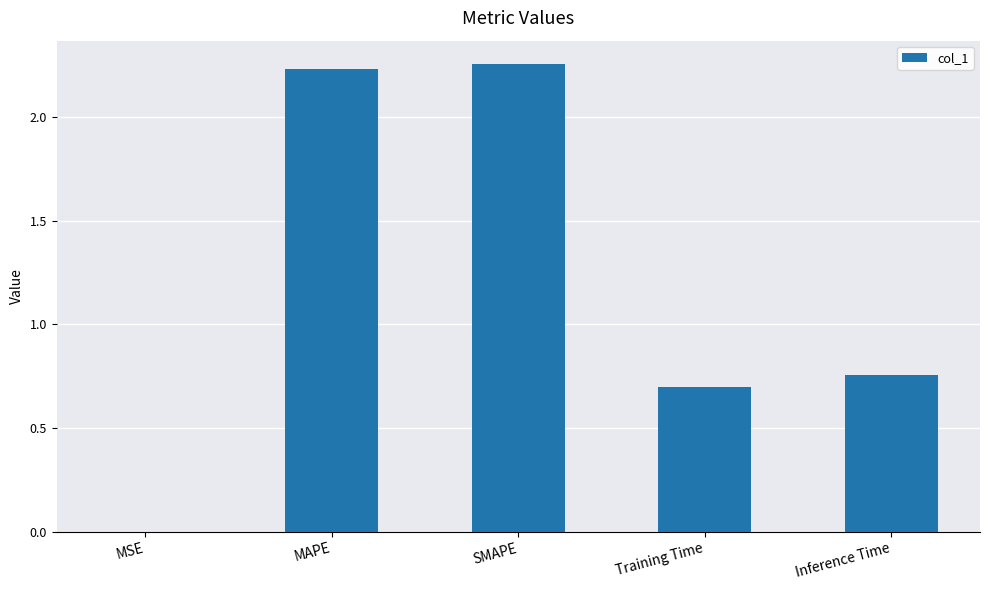

Is it true that the value at Training Time is 0.5?

False